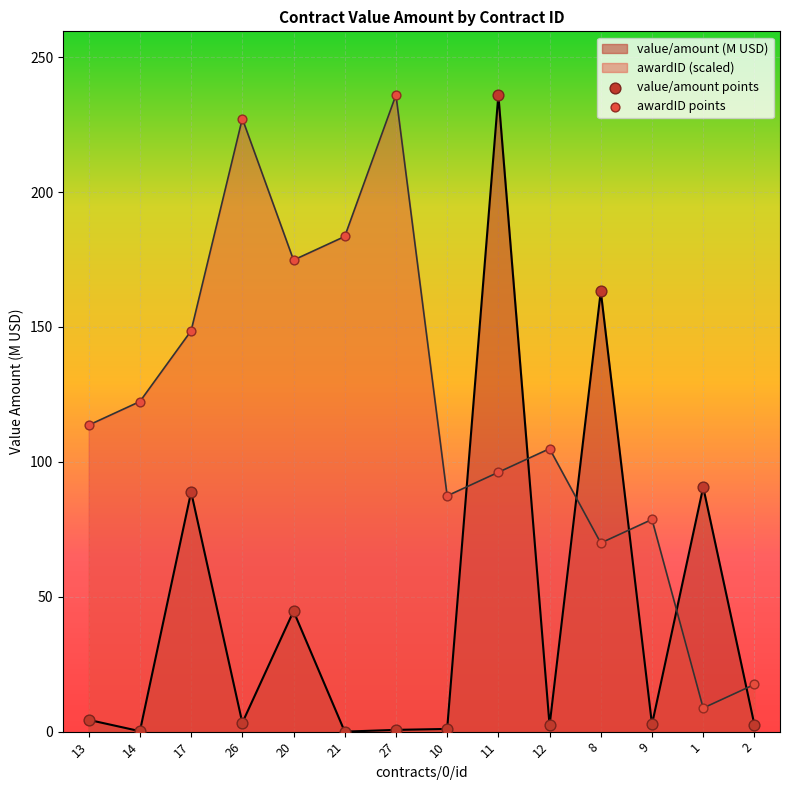

What is the total value across all series at 9?

81.3